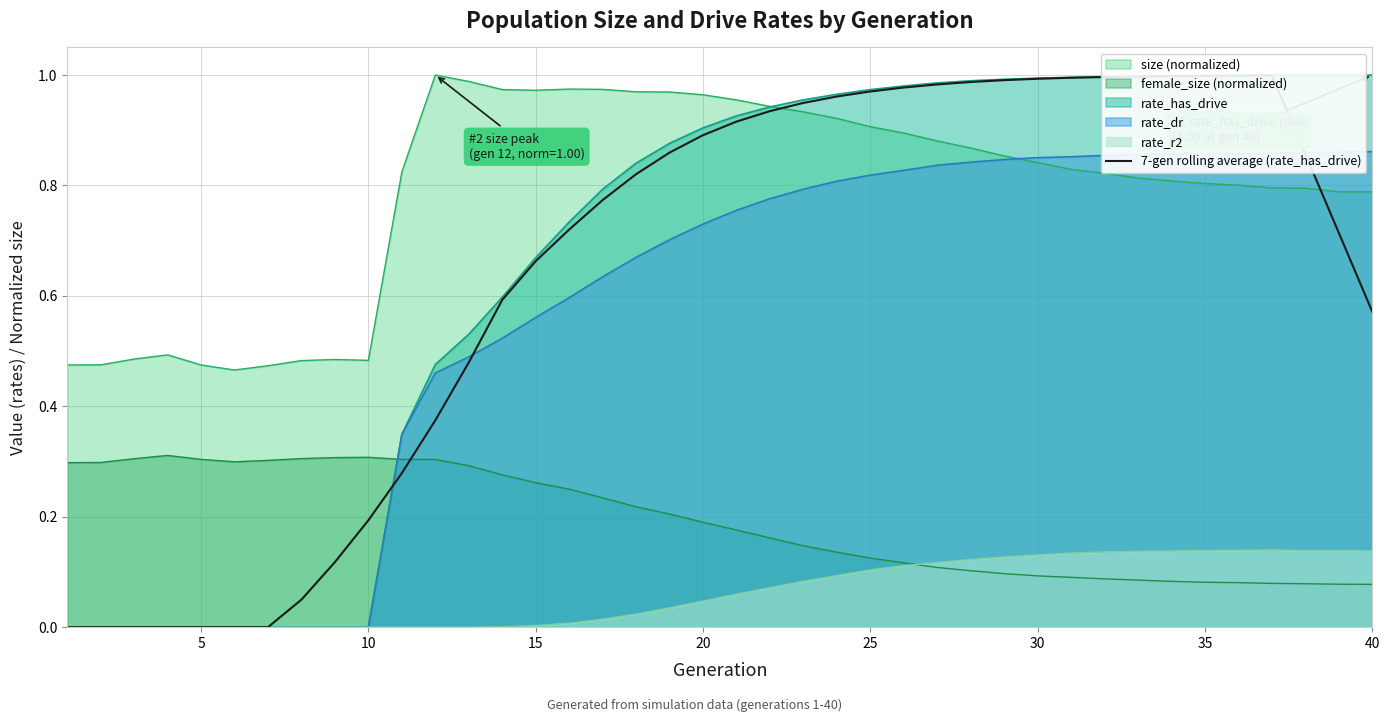

The rate_r2 series shows -0.1 at 5. True or false?

False